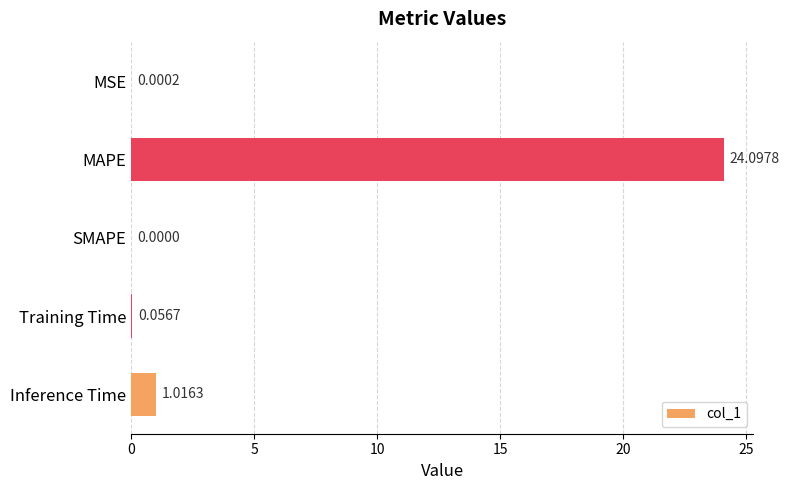

What is the sum of the values at Inference Time and MAPE?

25.1